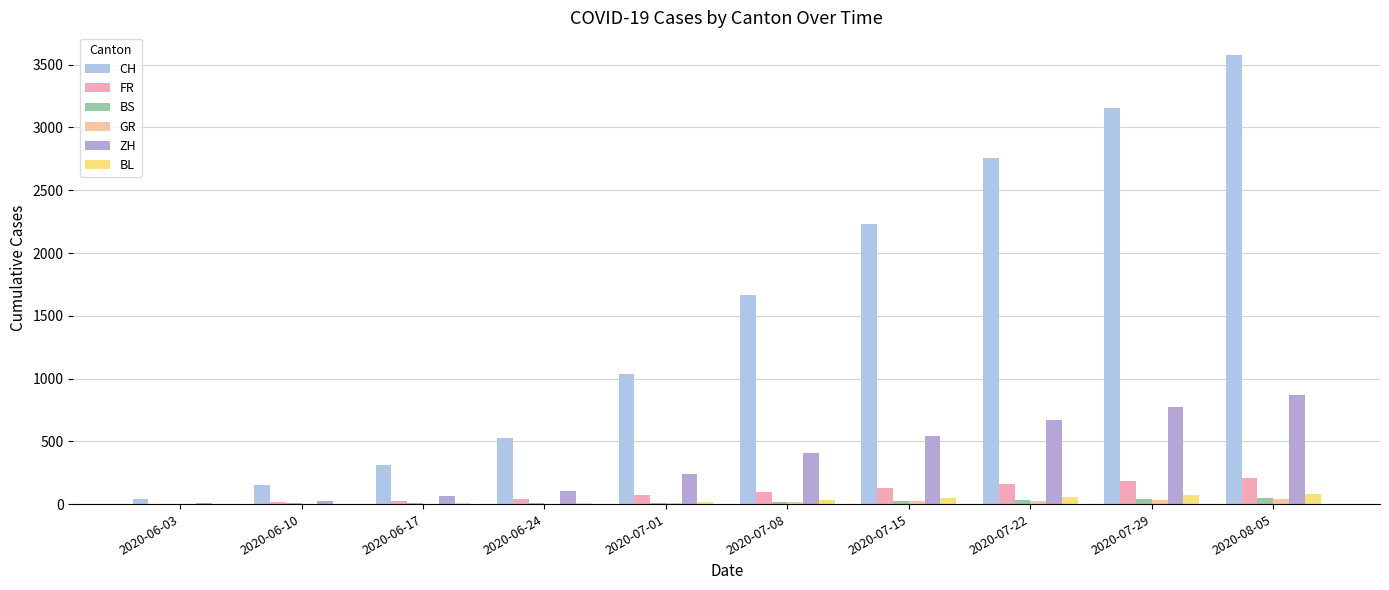

Which has a higher value, 2020-06-17 or 2020-07-08?

2020-07-08